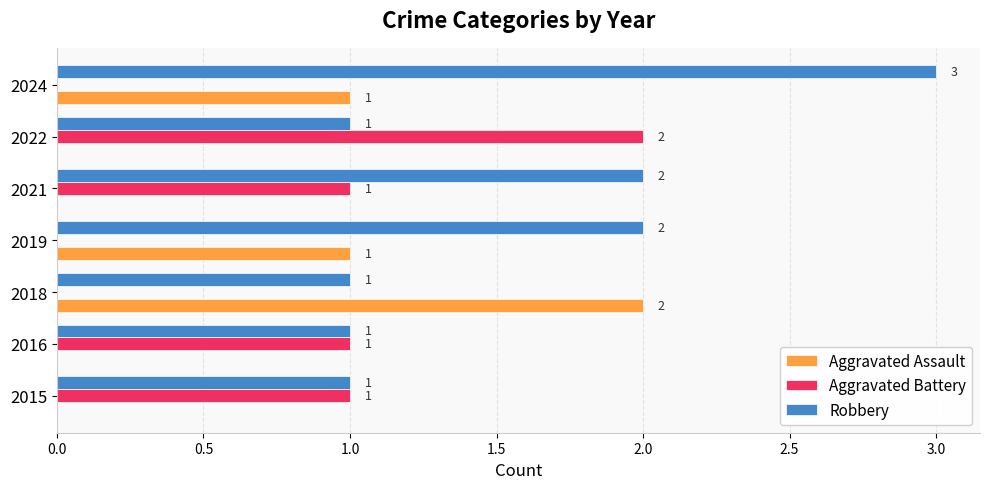

How many values in Aggravated Battery are above zero?

4